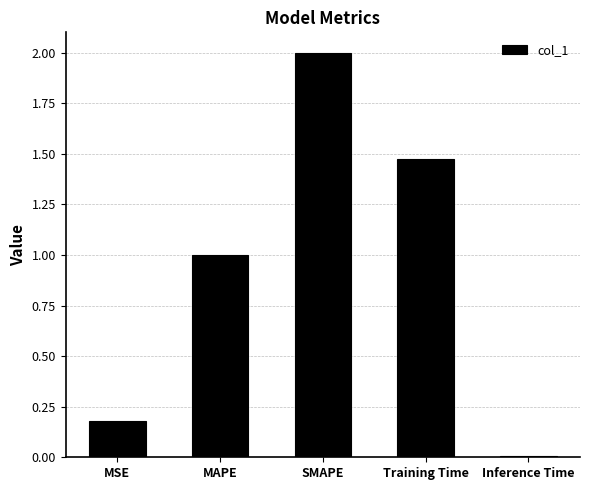

How many bars are there in total?

5